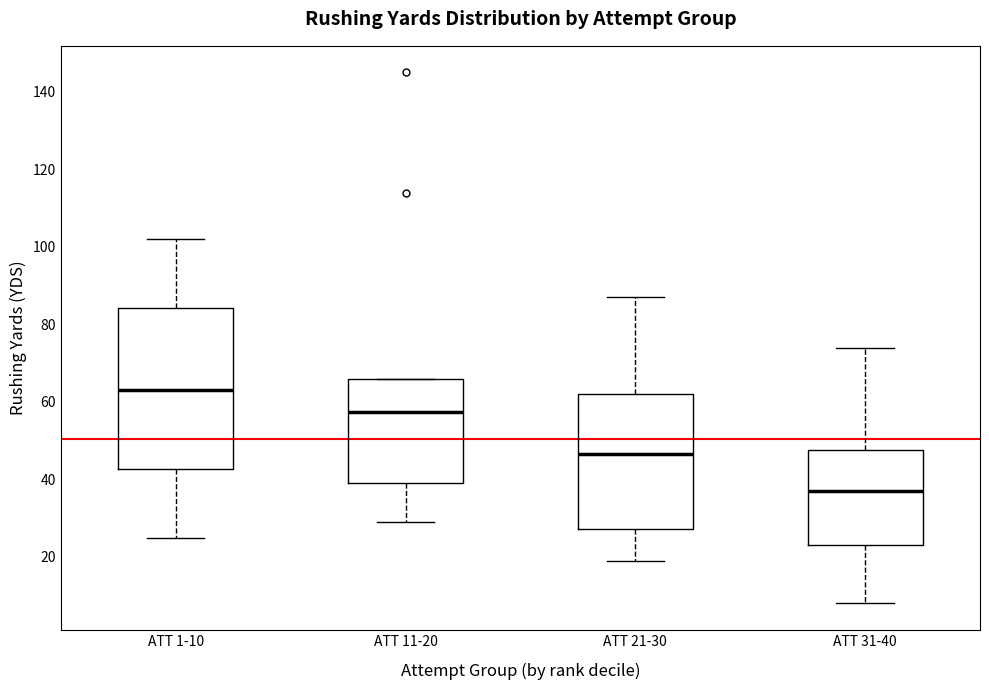

Which box has the highest median line?

ATT 1-10